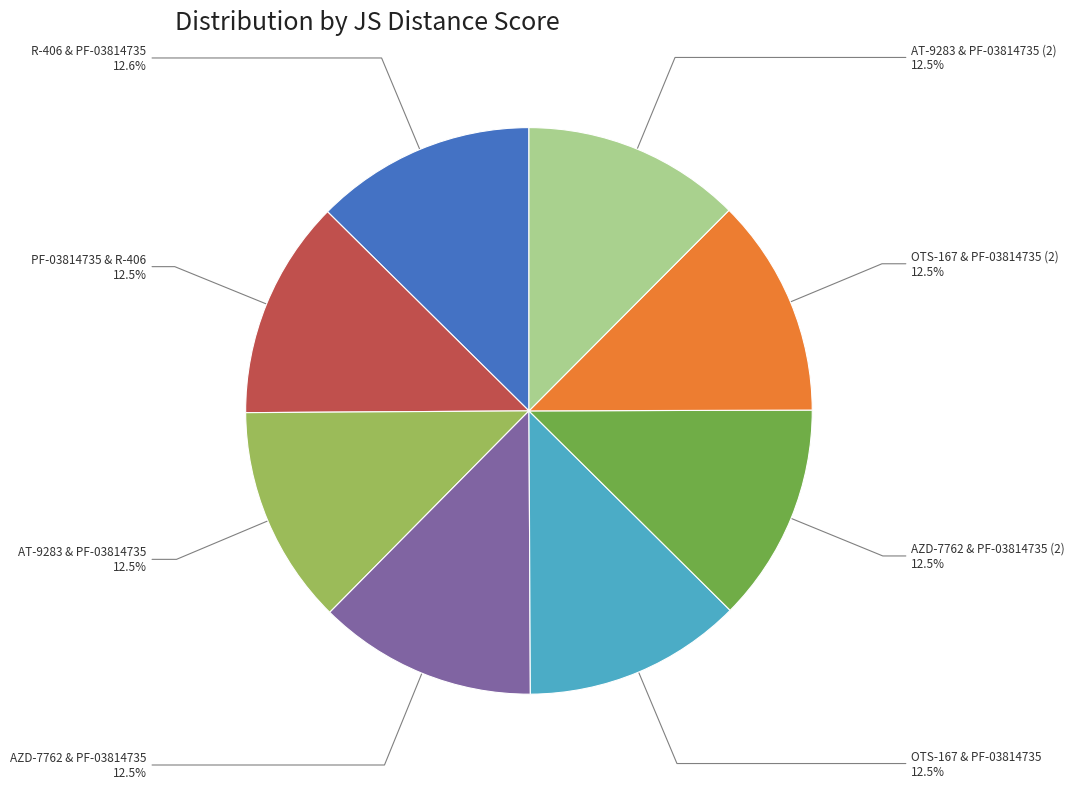

Is AZD-7762 & PF-03814735 the majority of the pie?

No